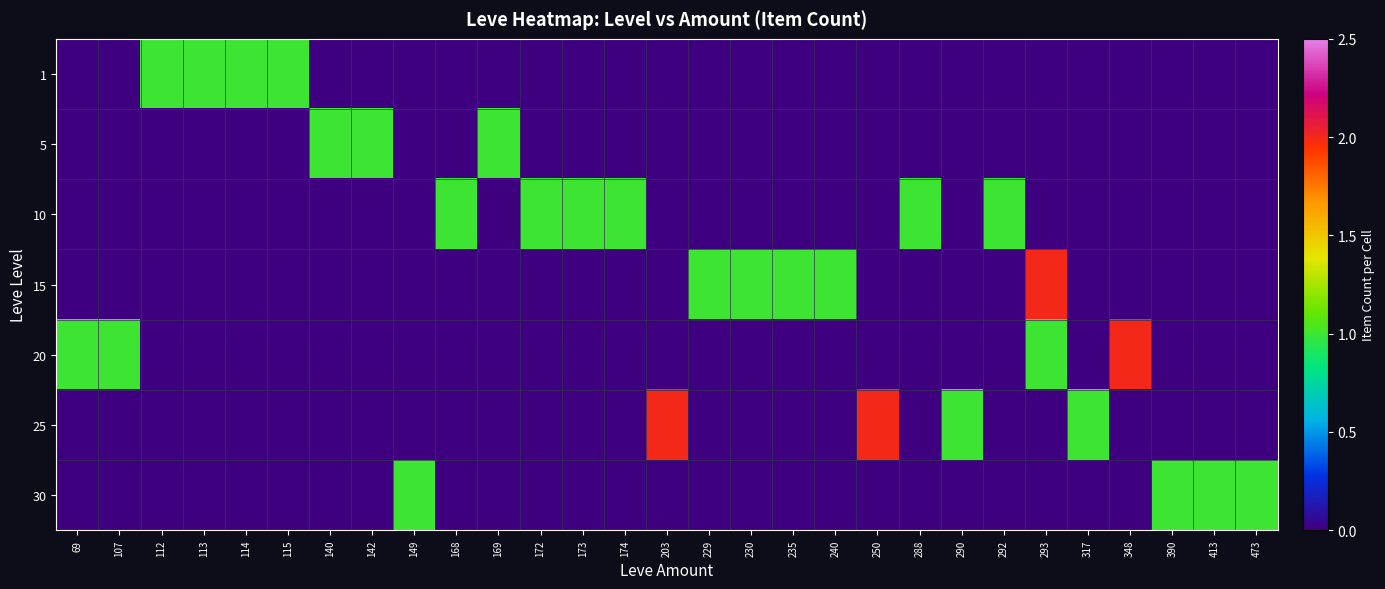

Reading left to right, extract all data points from this chart.

1: 69=0	107=0	112=1	113=1	114=1	115=1	140=0	142=0	149=0	168=0	169=0	172=0	173=0	174=0	203=0	229=0	230=0	235=0	240=0	250=0	288=0	290=0	292=0	293=0	317=0	348=0	390=0	413=0	473=0
5: 69=0	107=0	112=0	113=0	114=0	115=0	140=1	142=1	149=0	168=0	169=1	172=0	173=0	174=0	203=0	229=0	230=0	235=0	240=0	250=0	288=0	290=0	292=0	293=0	317=0	348=0	390=0	413=0	473=0
10: 69=0	107=0	112=0	113=0	114=0	115=0	140=0	142=0	149=0	168=1	169=0	172=1	173=1	174=1	203=0	229=0	230=0	235=0	240=0	250=0	288=1	290=0	292=1	293=0	317=0	348=0	390=0	413=0	473=0
15: 69=0	107=0	112=0	113=0	114=0	115=0	140=0	142=0	149=0	168=0	169=0	172=0	173=0	174=0	203=0	229=1	230=1	235=1	240=1	250=0	288=0	290=0	292=0	293=2	317=0	348=0	390=0	413=0	473=0
20: 69=1	107=1	112=0	113=0	114=0	115=0	140=0	142=0	149=0	168=0	169=0	172=0	173=0	174=0	203=0	229=0	230=0	235=0	240=0	250=0	288=0	290=0	292=0	293=1	317=0	348=2	390=0	413=0	473=0
25: 69=0	107=0	112=0	113=0	114=0	115=0	140=0	142=0	149=0	168=0	169=0	172=0	173=0	174=0	203=2	229=0	230=0	235=0	240=0	250=2	288=0	290=1	292=0	293=0	317=1	348=0	390=0	413=0	473=0
30: 69=0	107=0	112=0	113=0	114=0	115=0	140=0	142=0	149=1	168=0	169=0	172=0	173=0	174=0	203=0	229=0	230=0	235=0	240=0	250=0	288=0	290=0	292=0	293=0	317=0	348=0	390=1	413=1	473=1